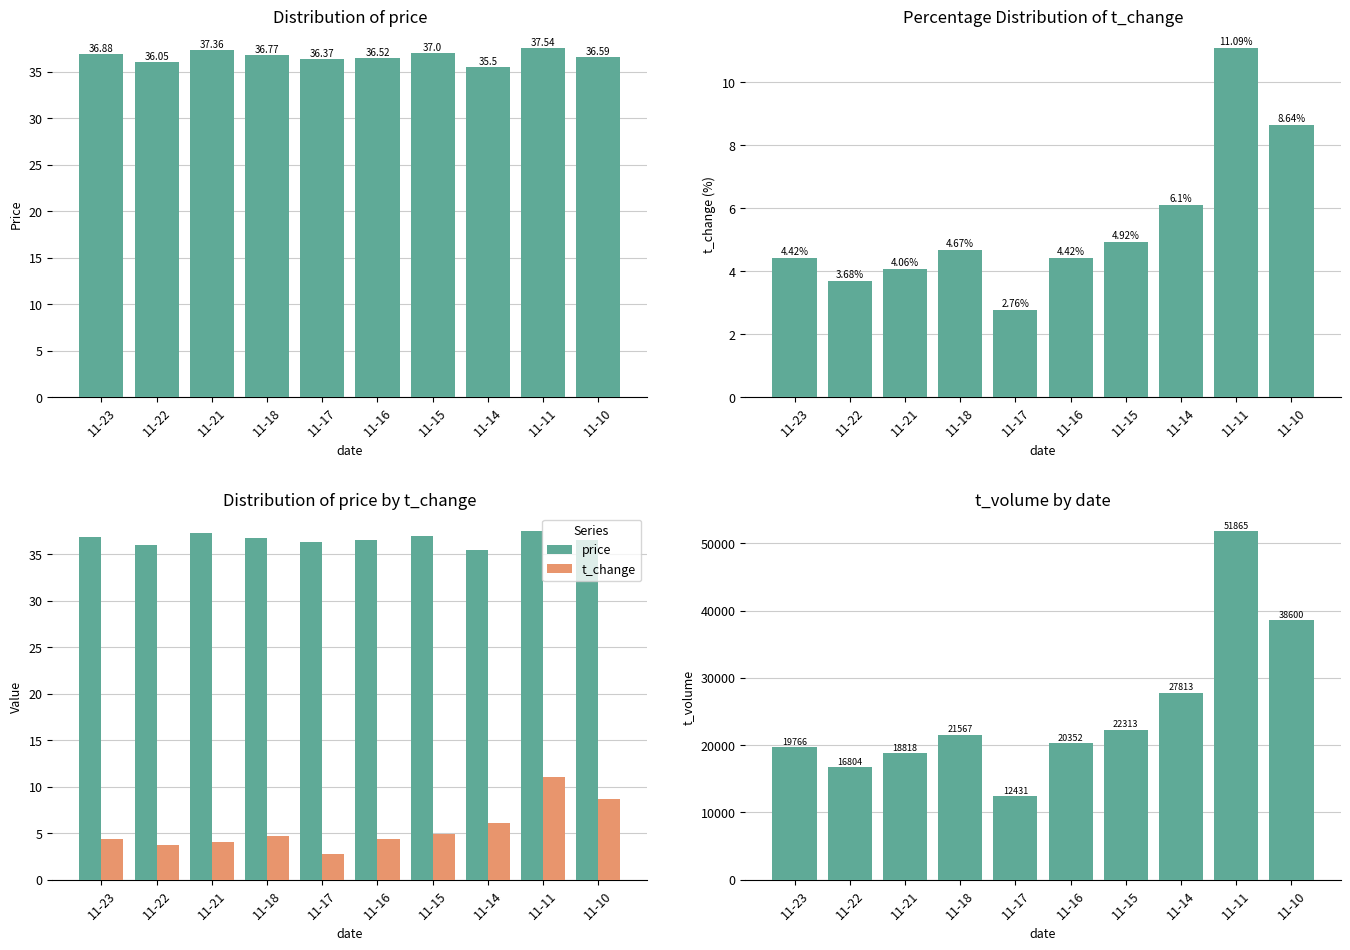

At how many categories does at least one series exceed 37454?

2